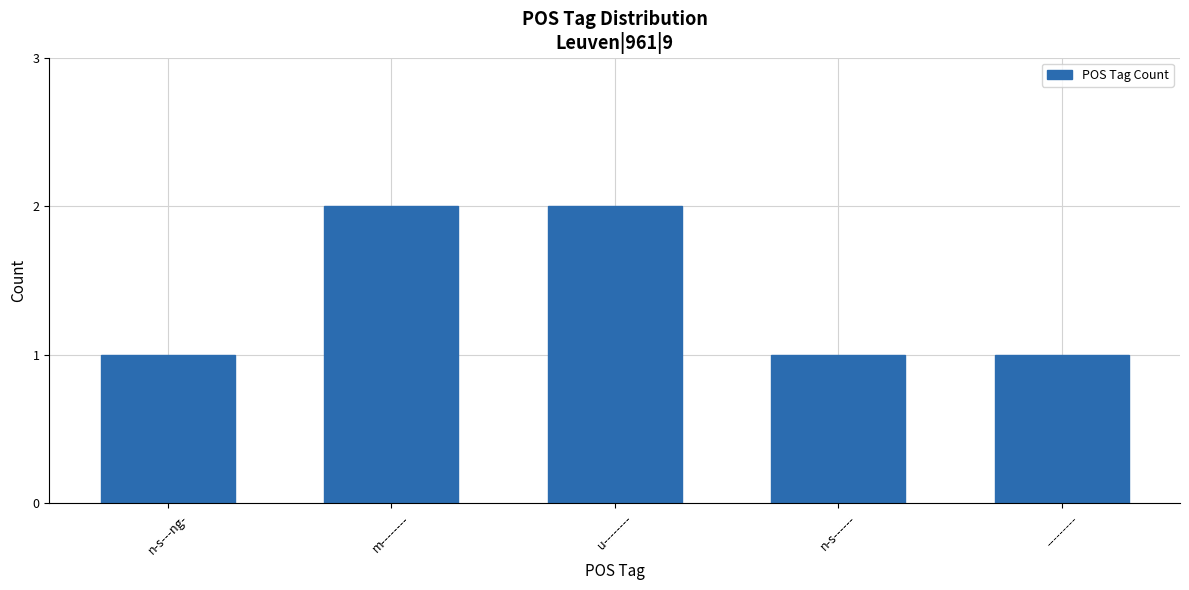

Reading left to right, list all the values displayed in this chart.

n-s---ng-=1	m--------=2	u--------=2	n-s------=1	---------=1